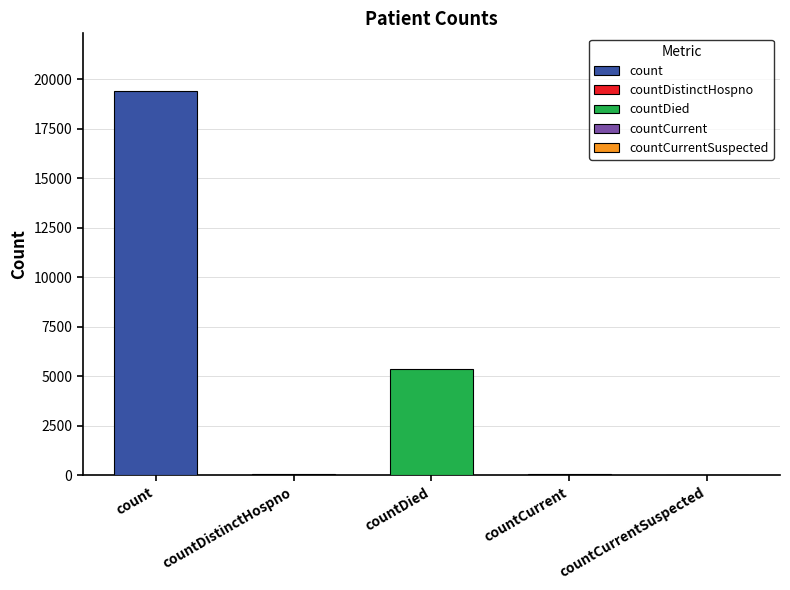

What is the greatest value displayed?

19420